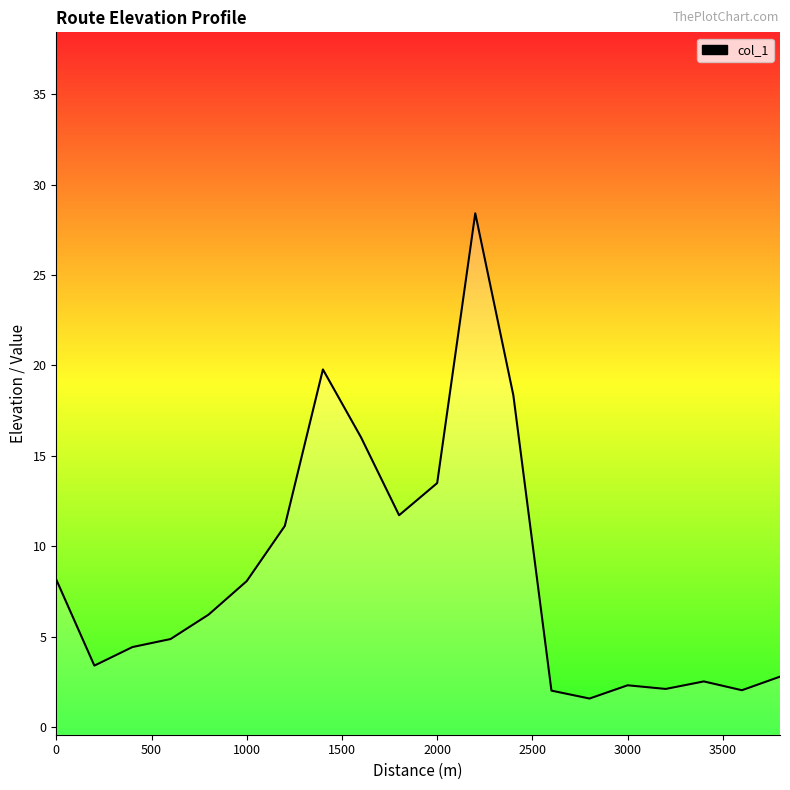

The value at 3000 is 2.3. True or false?

True